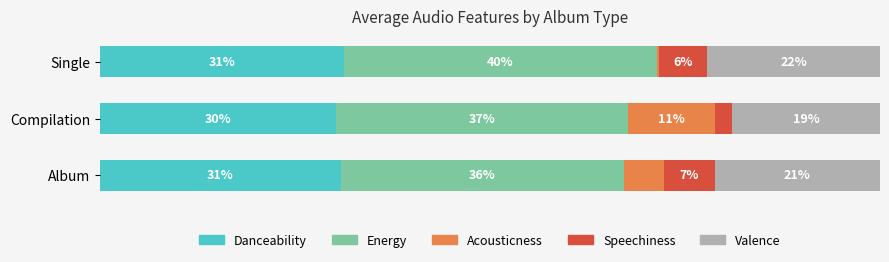

What are all the series names shown in the legend?

Danceability, Energy, Acousticness, Speechiness, Valence